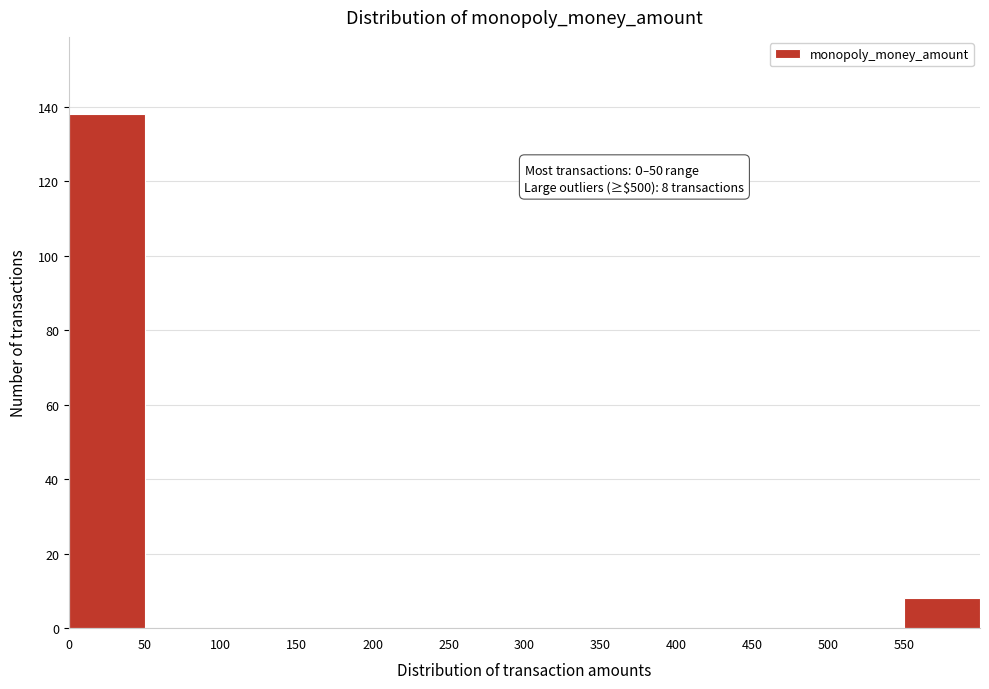

Which range on the x-axis has the tallest bar?

0 to 50